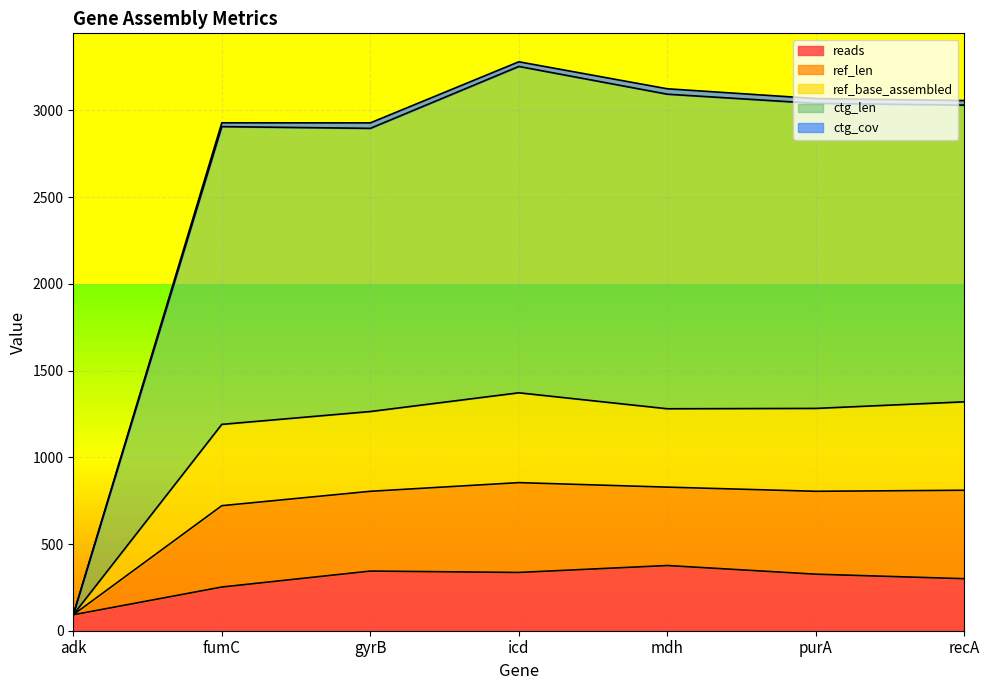

Does the chart display data point markers on the line(s)?

No